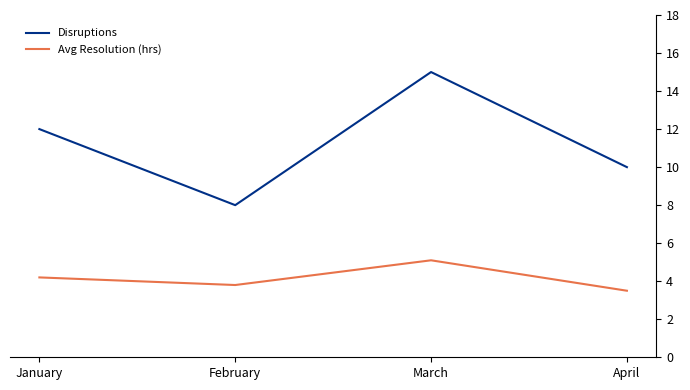

What are all the series names shown in the legend?

Disruptions, Avg Resolution (hrs)